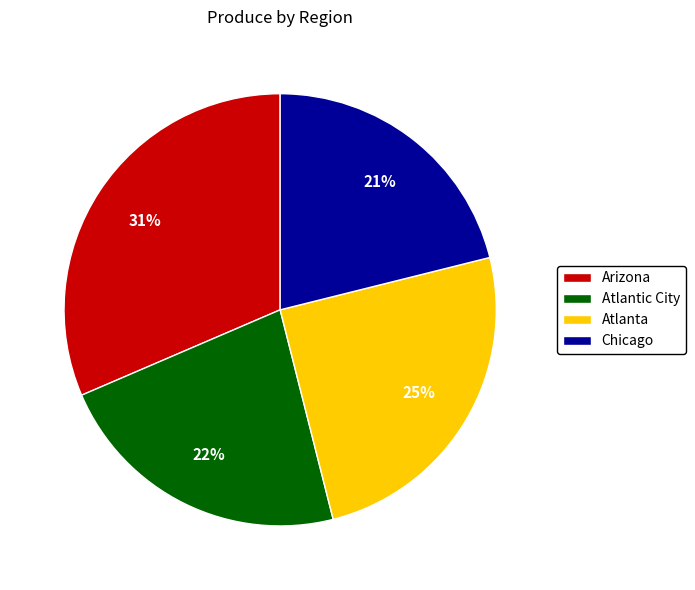

Which category has the biggest portion of the pie?

Arizona